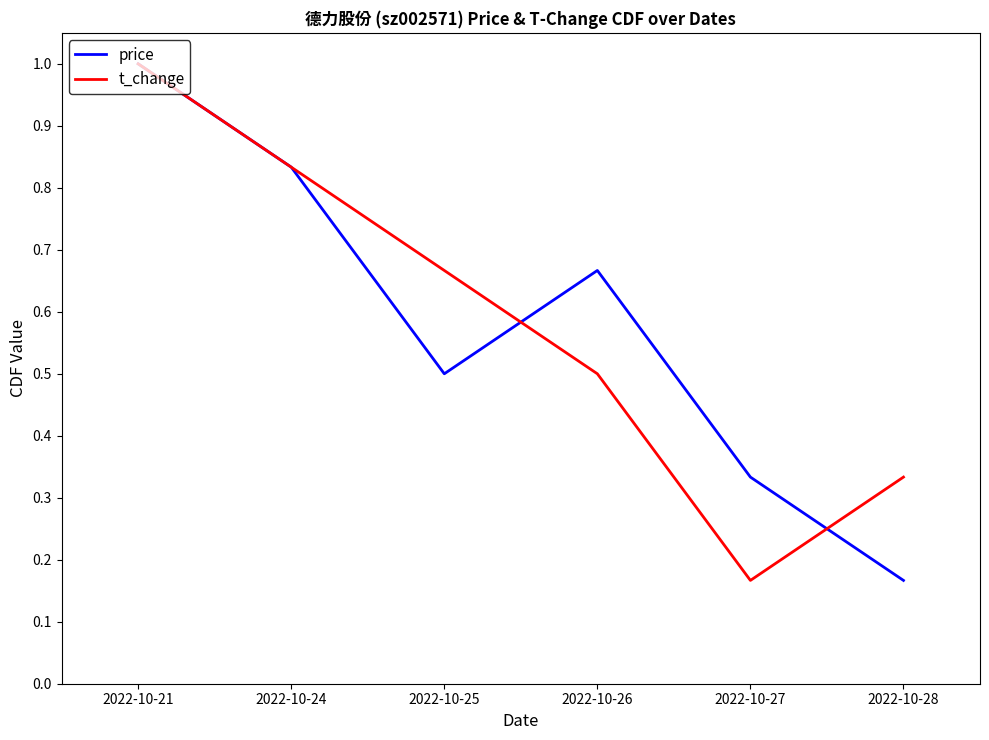

Where is price nearest to the value 0?

2022-10-28